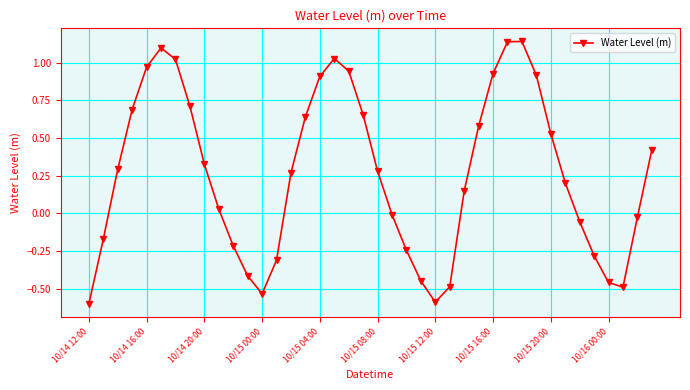

What is the difference between the maximum and second lowest values?

1.7